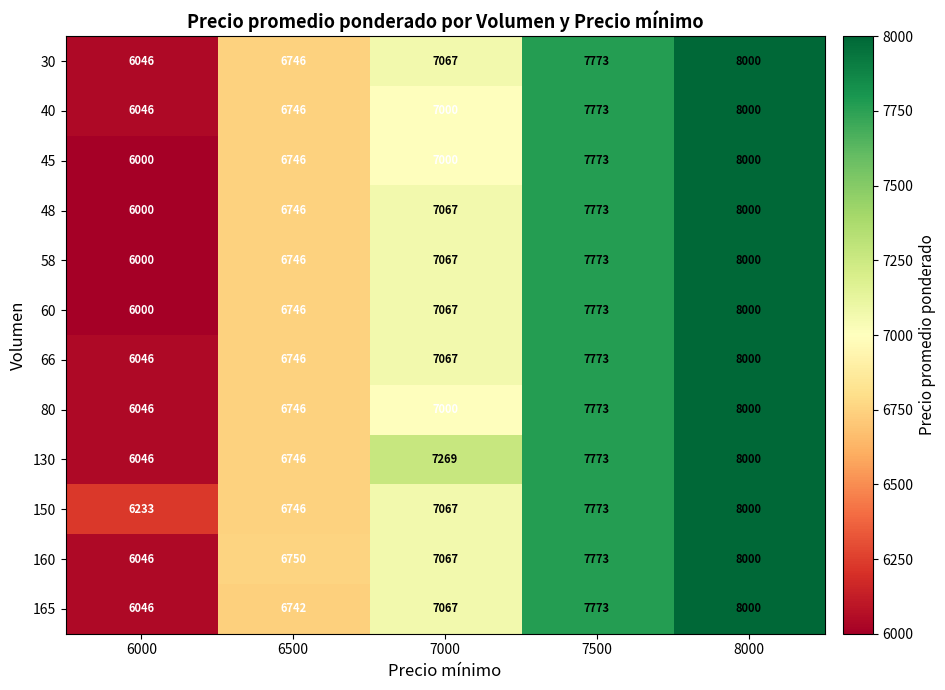

What is the sum of all 58 values?

35586